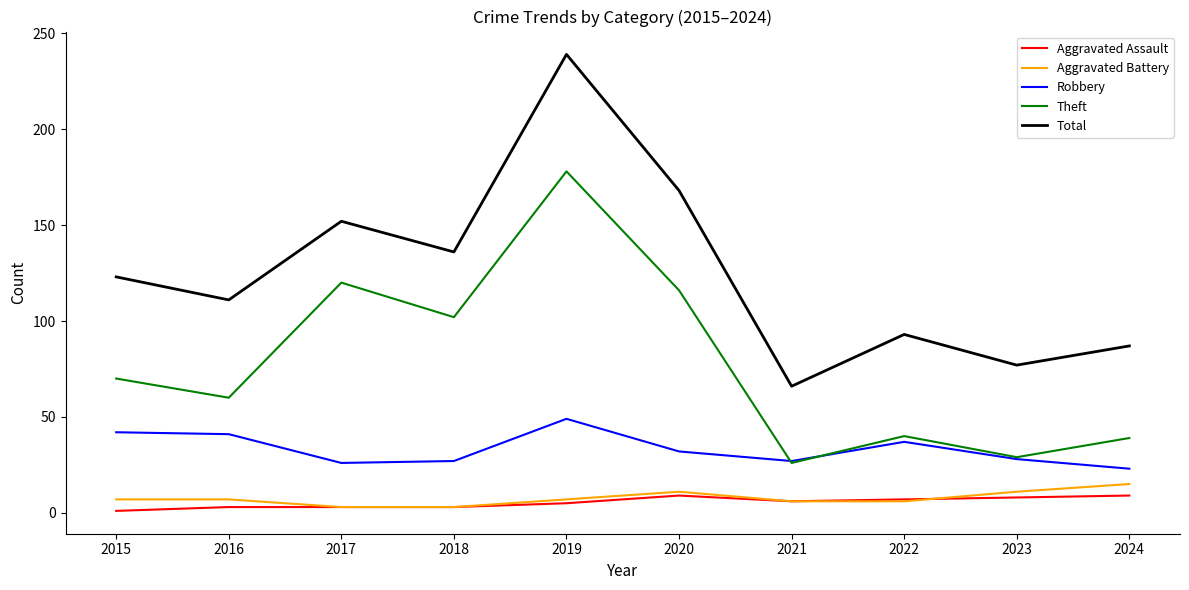

Is the value of Robbery at 2018 greater than the value of Total at 2022?

No